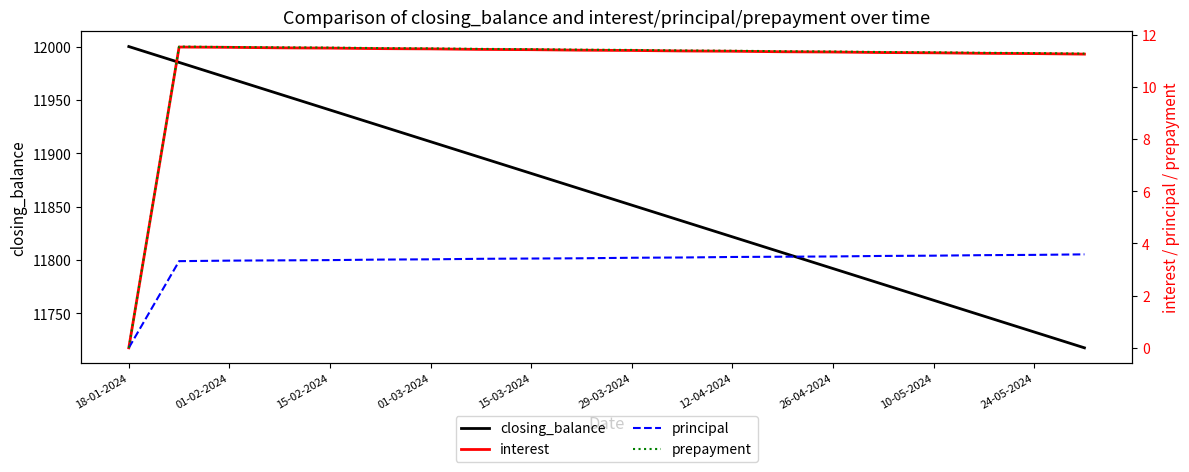

The closing_balance series shows 11762.2 at 10-05-2024. True or false?

True